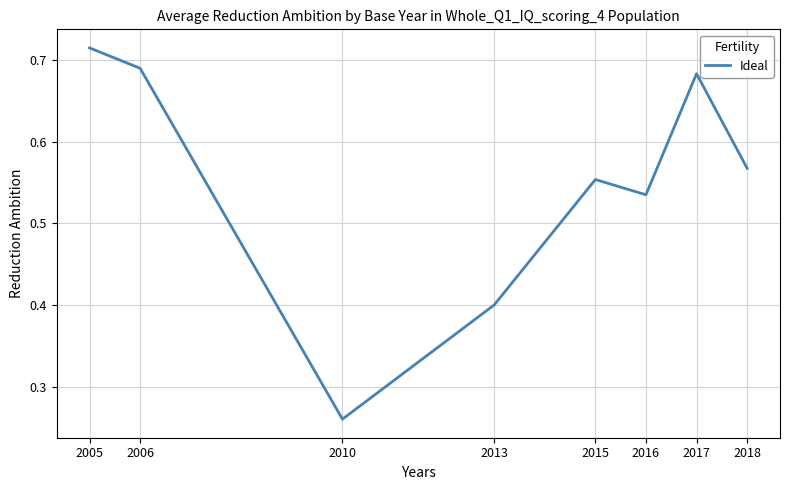

What is the change in value from 2013 to 2018?

+0.2